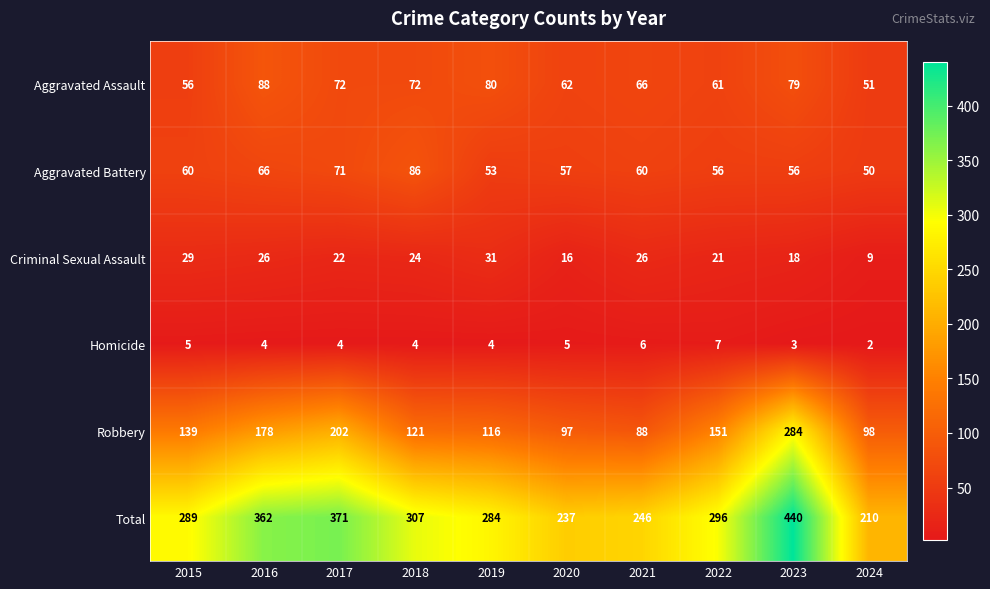

What is the smallest value displayed?

2